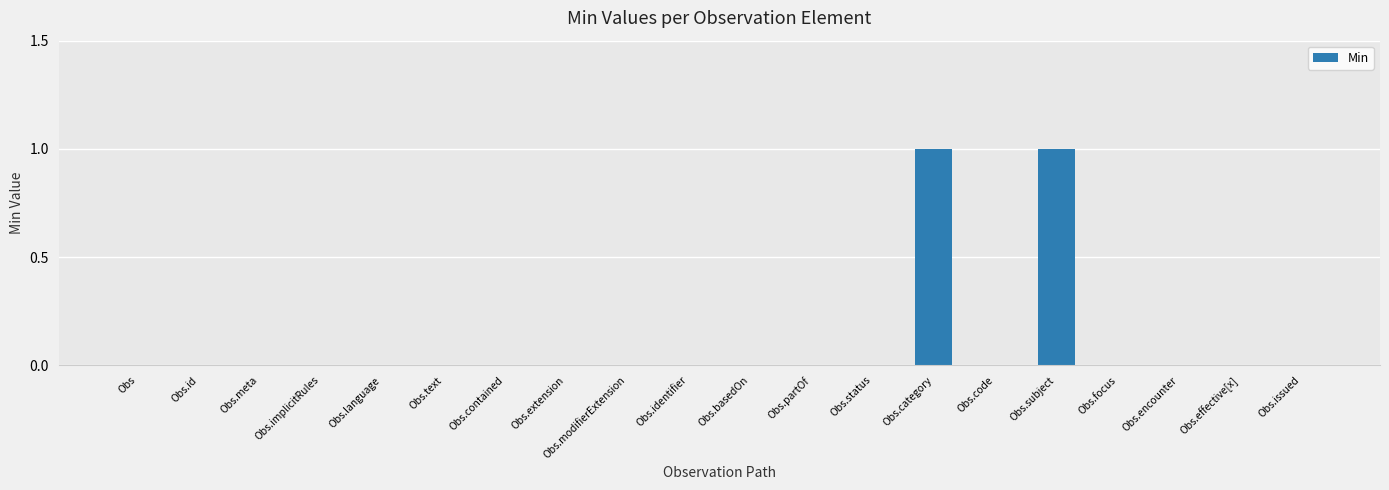

Is it true that the value at Obs.partOf is 0?

True